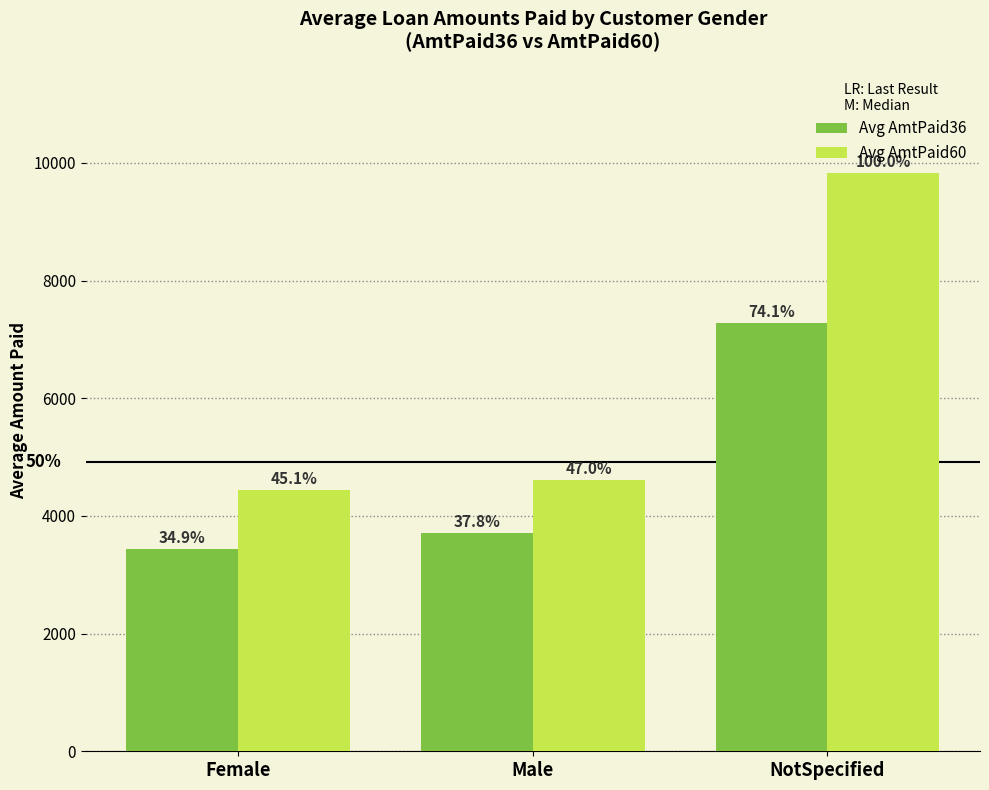

Reading right to left, transcribe all the data shown in this chart.

Avg AmtPaid36: 7283.0	3717.4	3435.1
Avg AmtPaid60: 9830.5	4616.9	4434.6